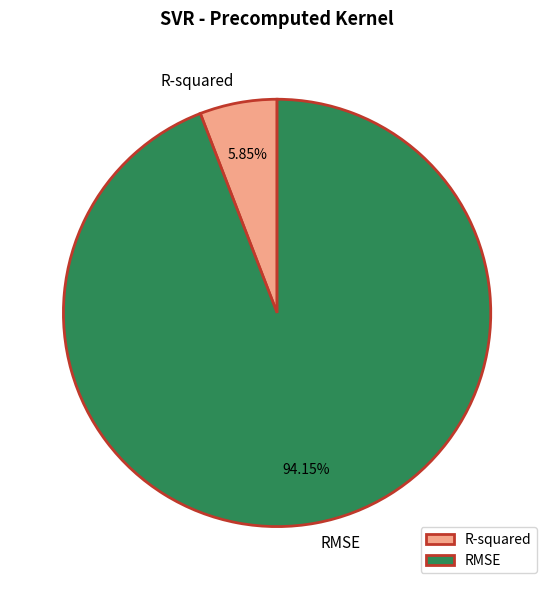

Which slice is the largest?

RMSE